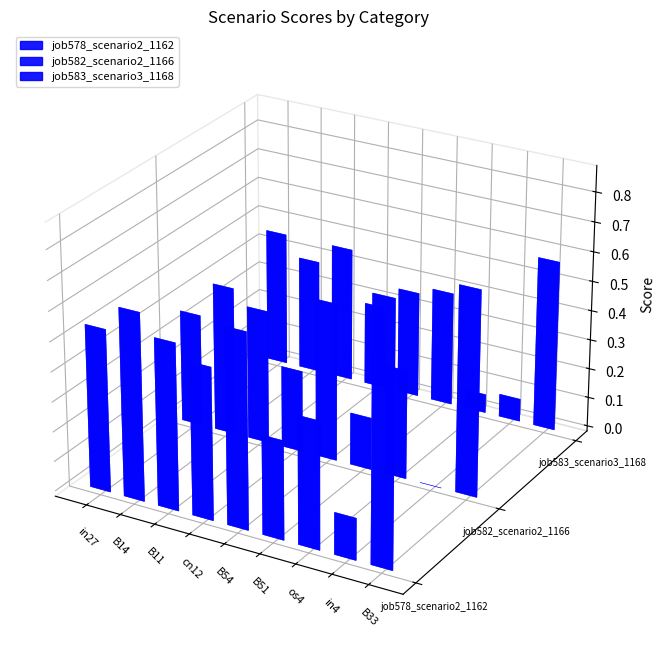

What is the lowest value of the job583_scenario3_1168 series?

0.1